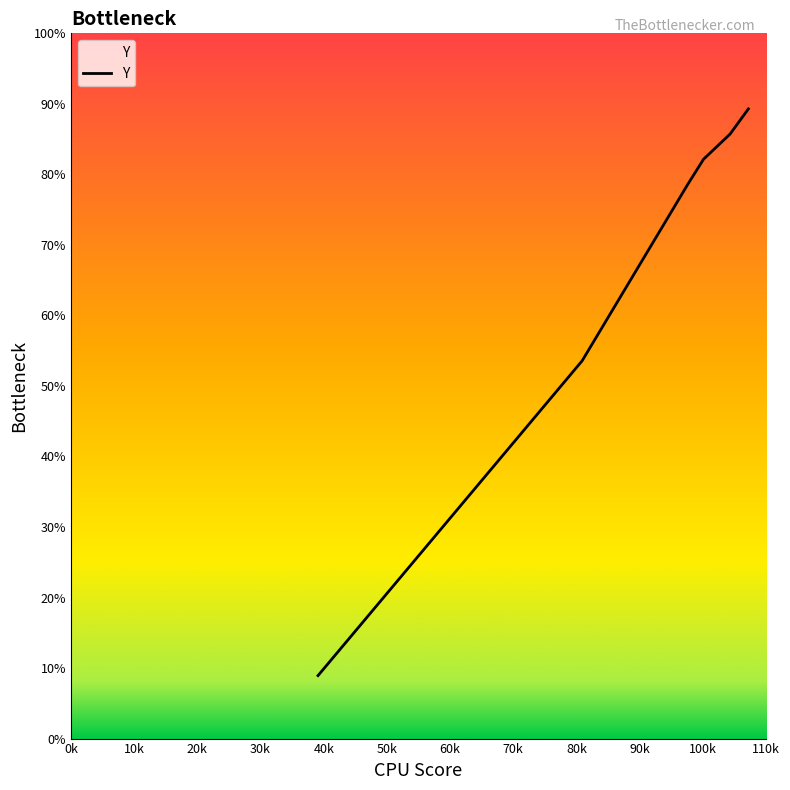

Is this an area chart (filled region under the line)?

No